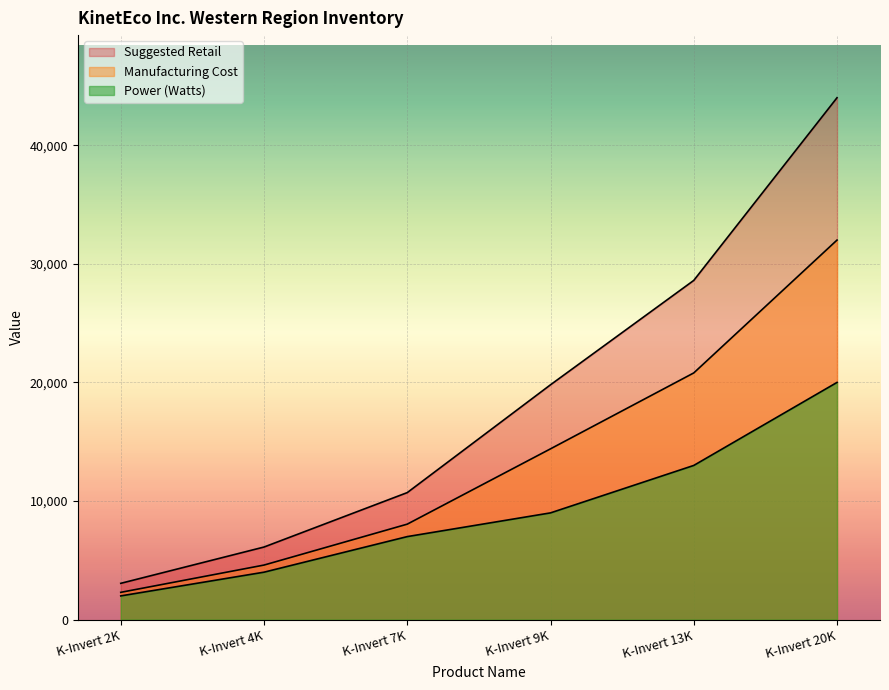

Rank the series at K-Invert 4K from highest to lowest value.

Suggested Retail, Manufacturing Cost, Power (Watts)